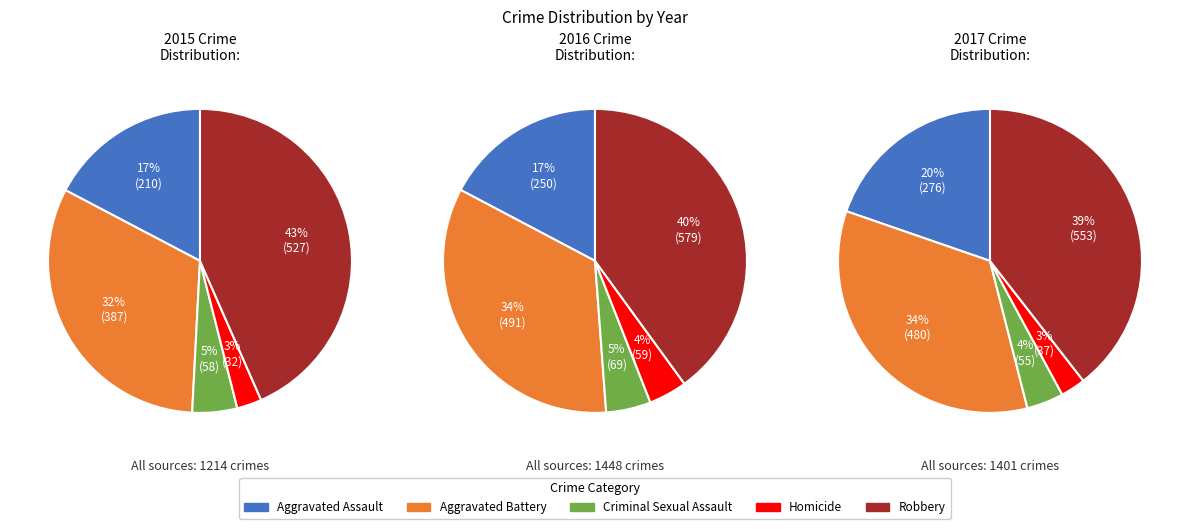

The Homicide slice represents 3% of the pie. True or false?

True